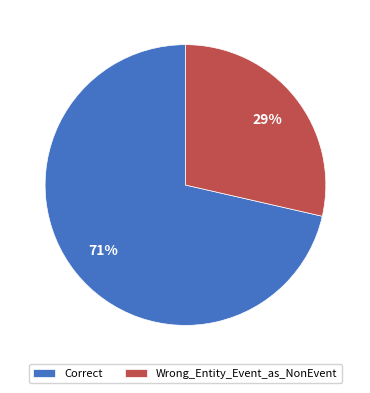

To the nearest percent, what is the average slice percentage?

50%